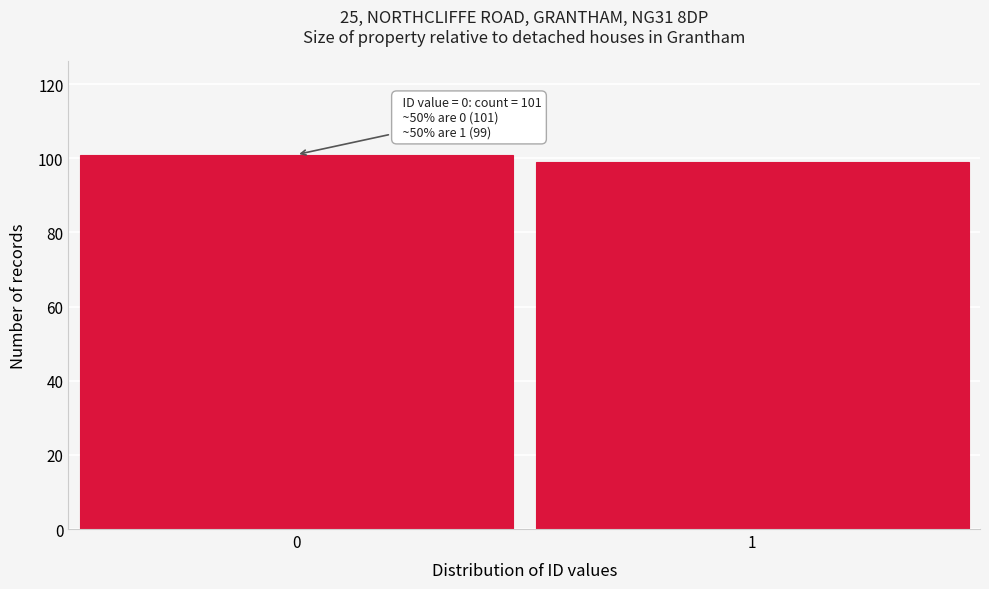

Reading left to right, list all the values displayed in this chart.

101	99